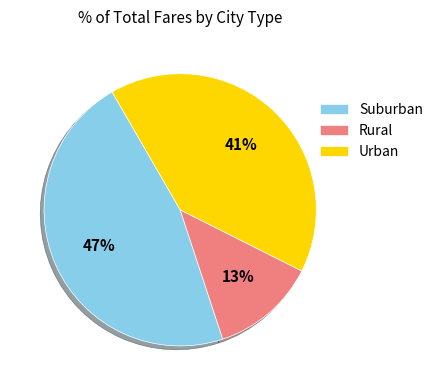

True or false: Rural accounts for 13% of the total.

True